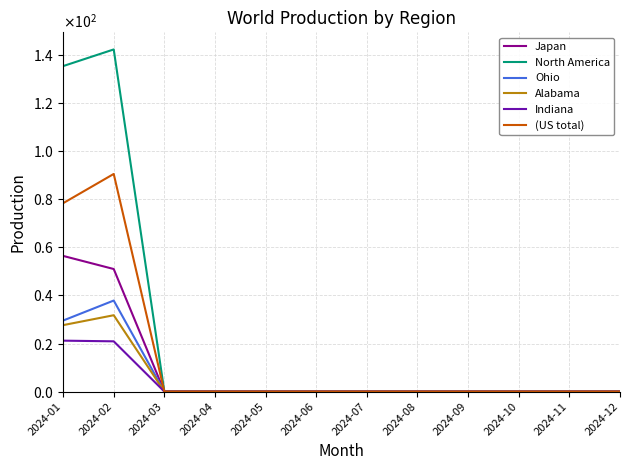

Which series has the widest spread of values?

North America